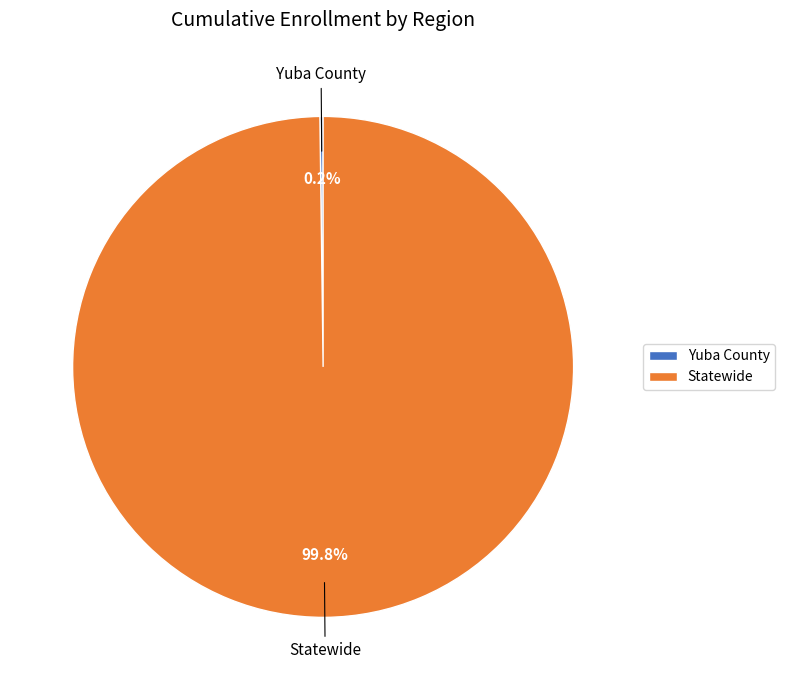

Which slice is the largest?

Statewide